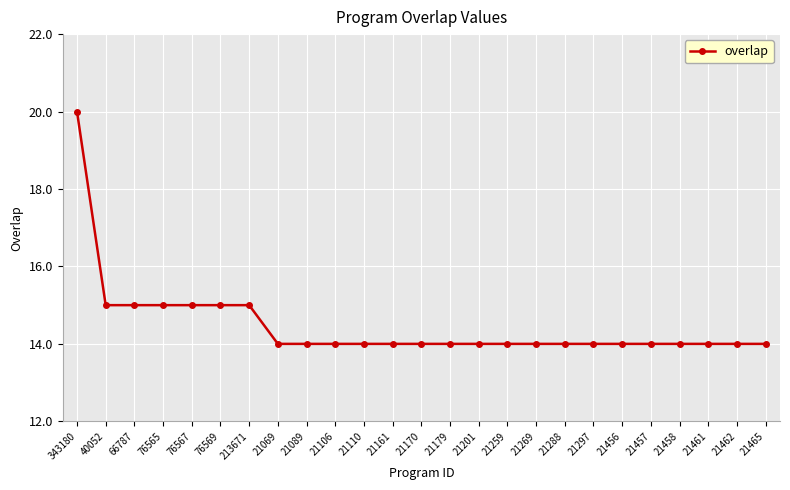

What is the smallest value displayed?

14